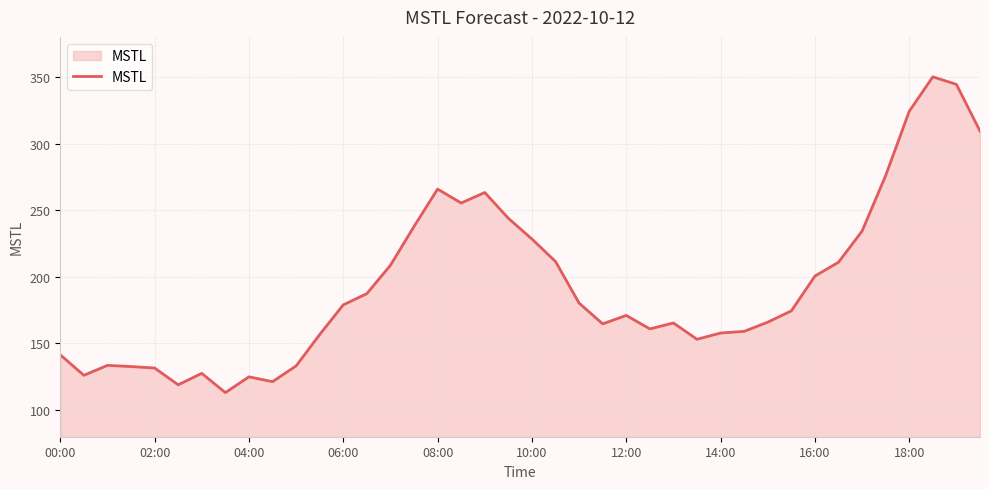

What is the maximum value shown in the chart?

350.0